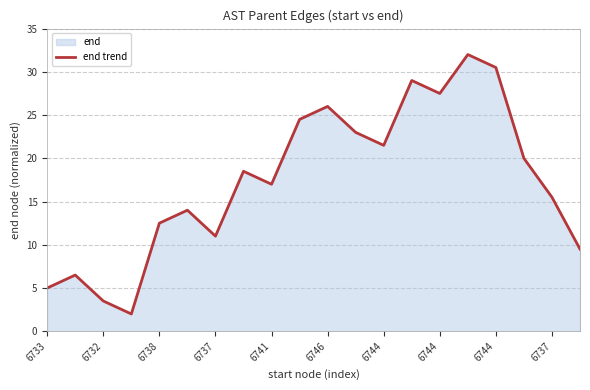

How many lines are shown in the chart?

1